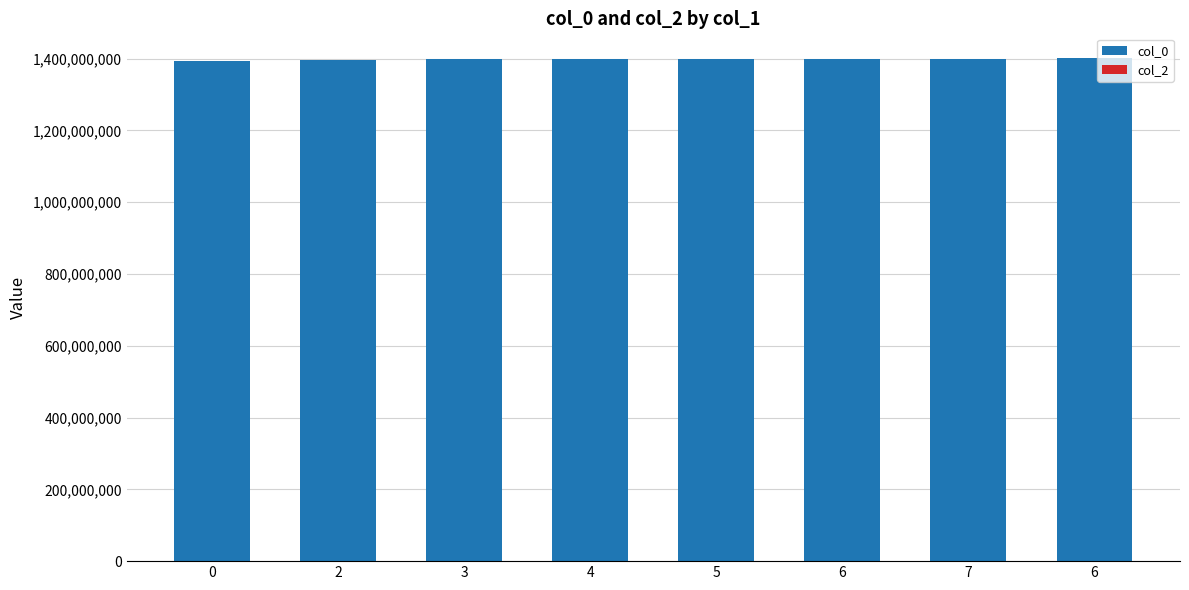

Are the bars horizontal?

No